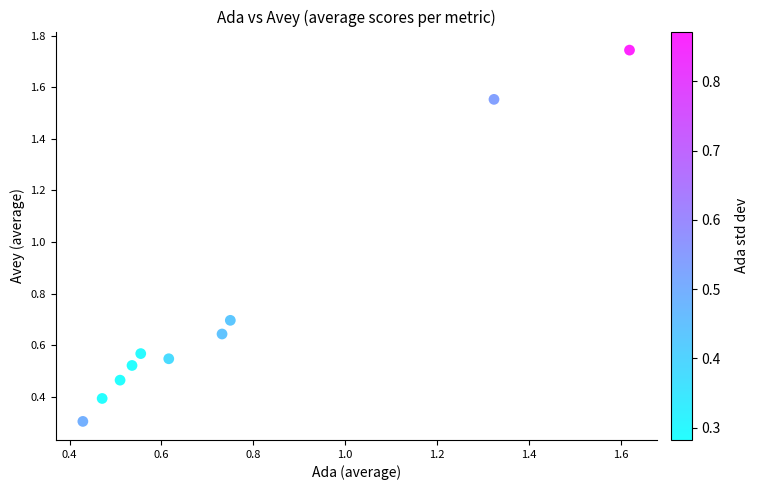

What Y value in the scatter plot is closest to 1?

0.7